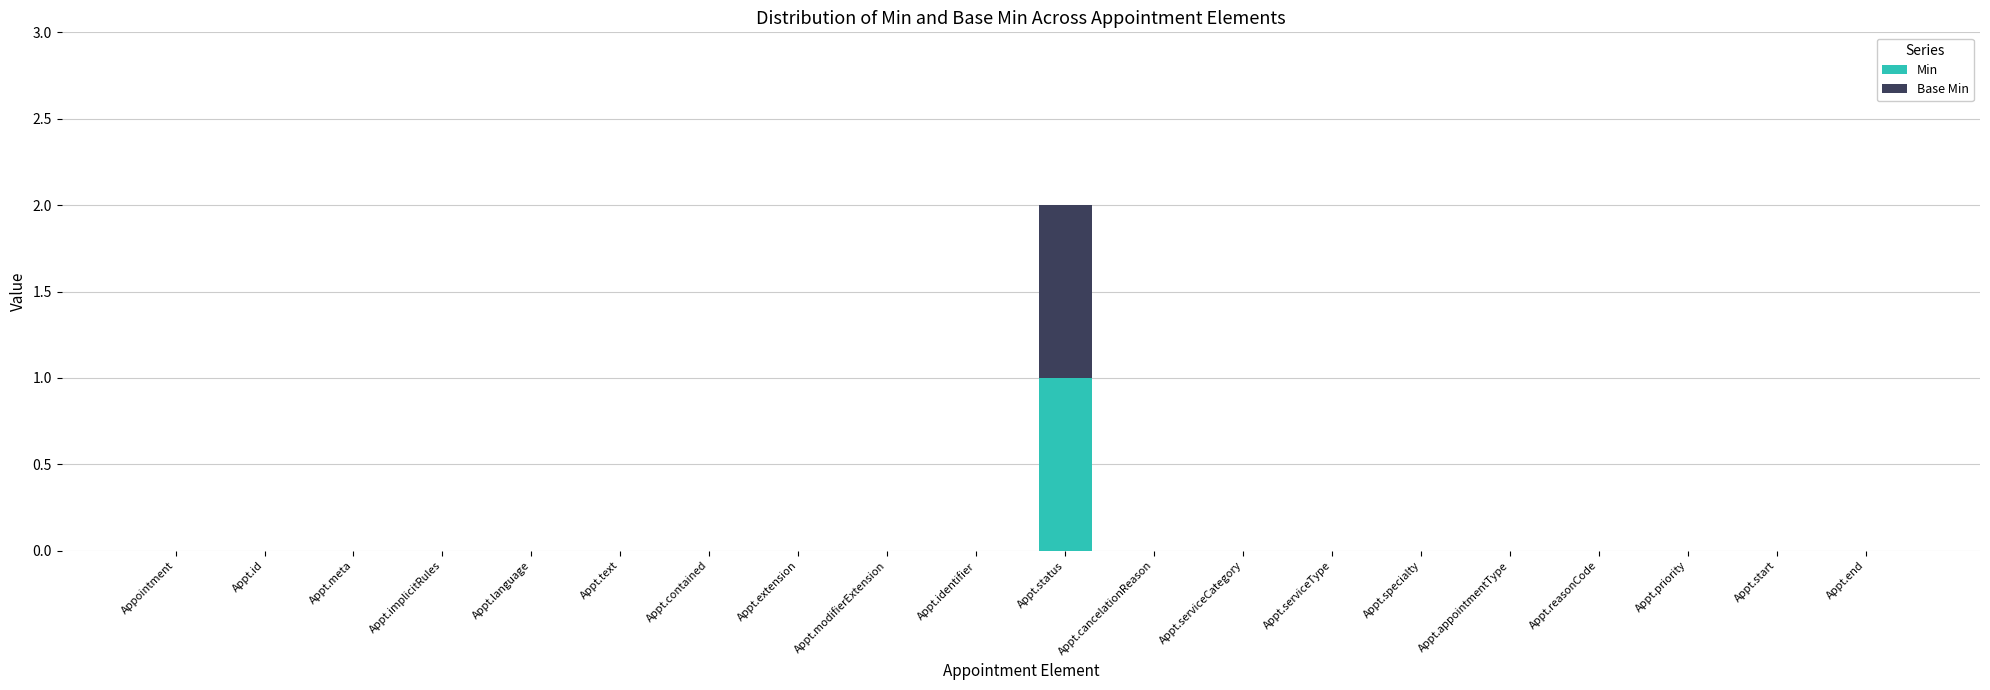

Does the chart contain stacked bars?

Yes